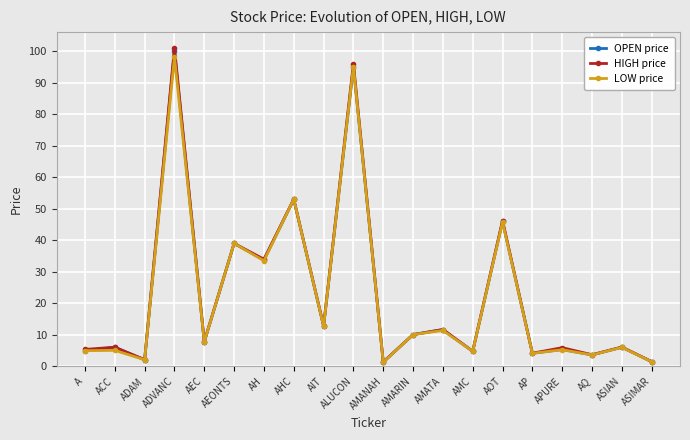

What is the label of the 20th point from the right?

A